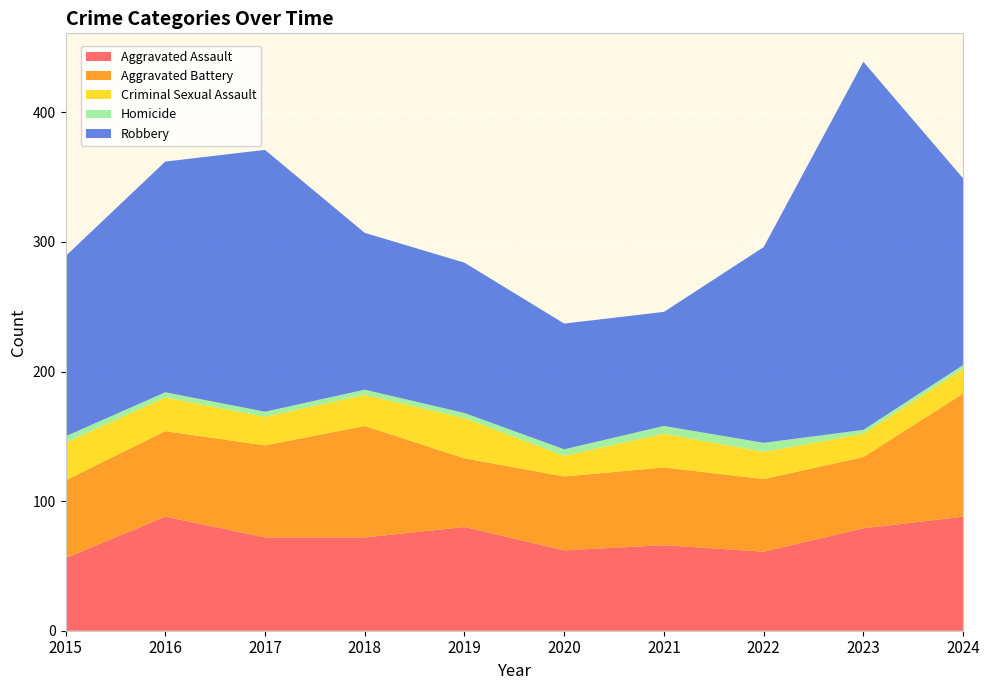

Reading left to right, what are all the values shown in this chart?

Aggravated Assault: 56	88	72	72	80	62	66	61	79	88
Aggravated Battery: 60	66	71	86	53	57	60	56	55	95
Criminal Sexual Assault: 29	26	22	24	31	16	26	21	18	19
Homicide: 5	4	4	4	4	5	6	7	3	3
Robbery: 139	178	202	121	116	97	88	151	284	144